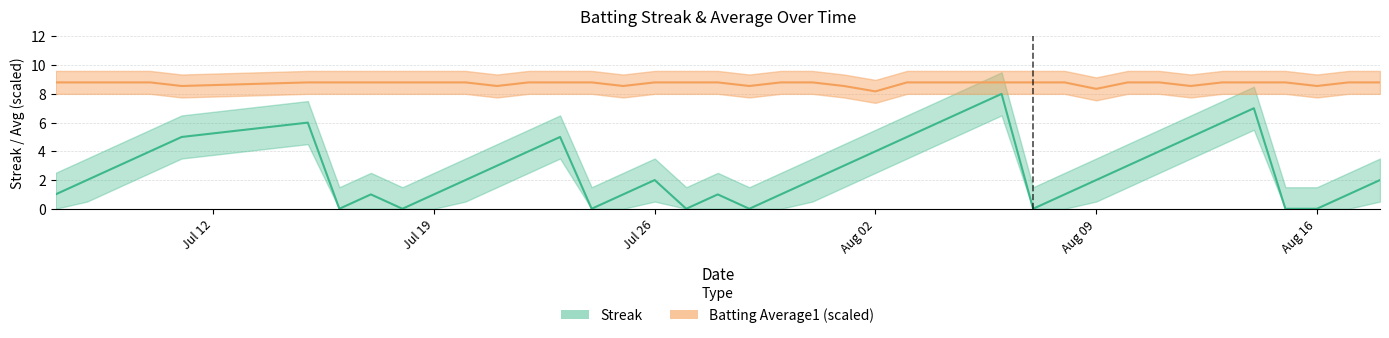

What is the maximum value for Streak?

8.0